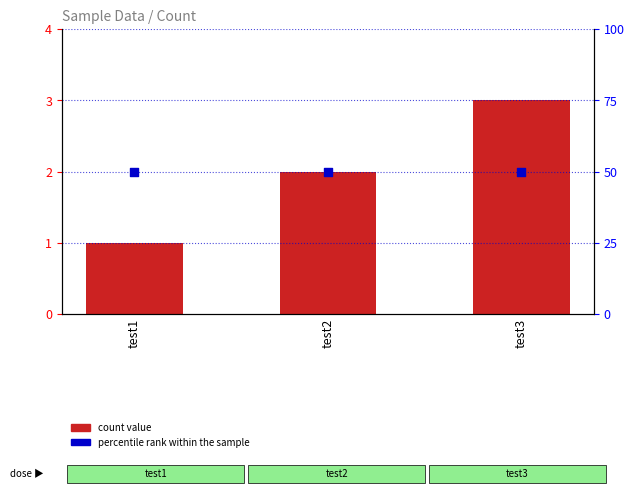

Which series contains the highest Y value?

percentile rank within the sample